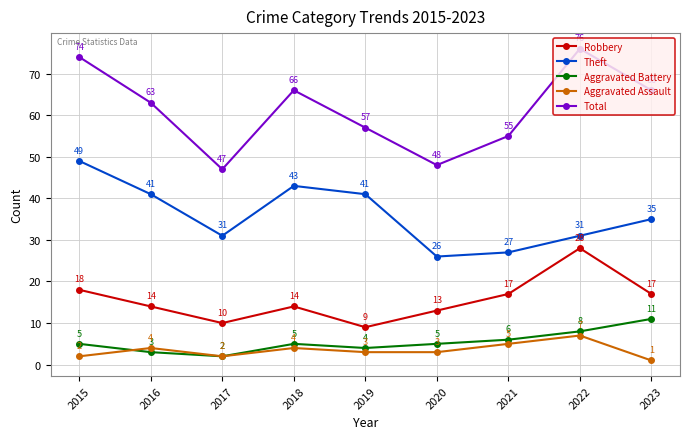

How many interior local peaks does the Theft series have?

1